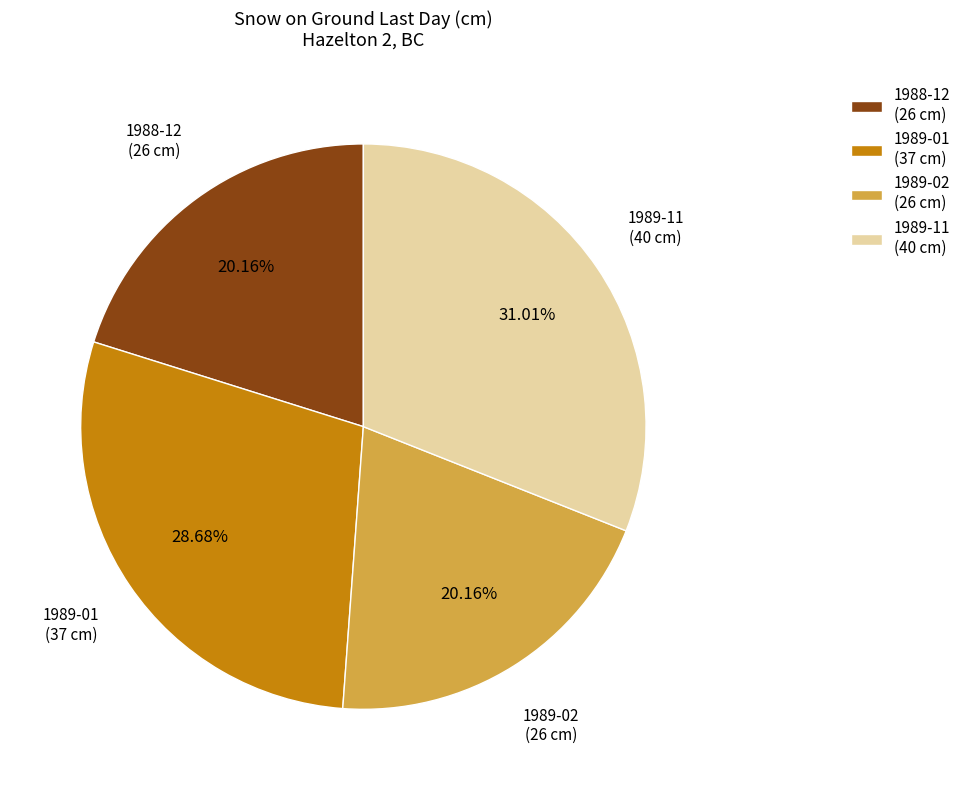

Is there any slice that represents more than half of the pie?

No